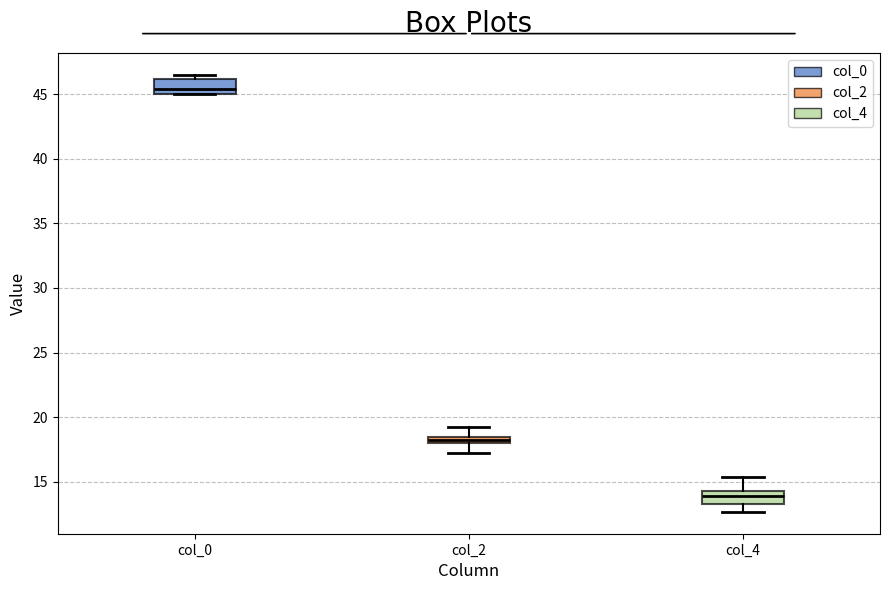

Which box's median line is the lowest?

col_4